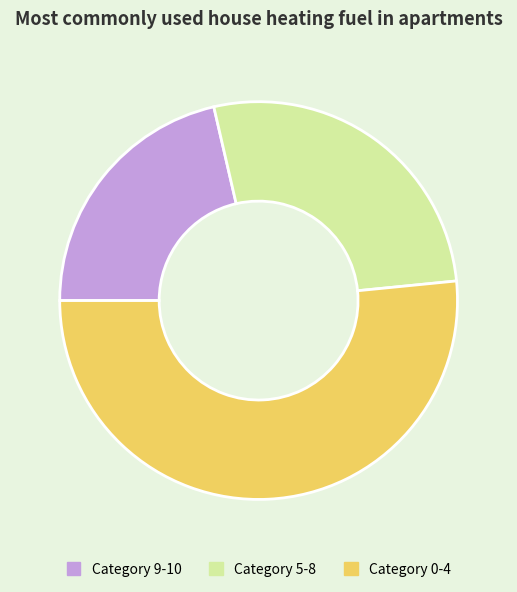

Between Category 9-10 and Category 5-8, which is larger?

Category 5-8